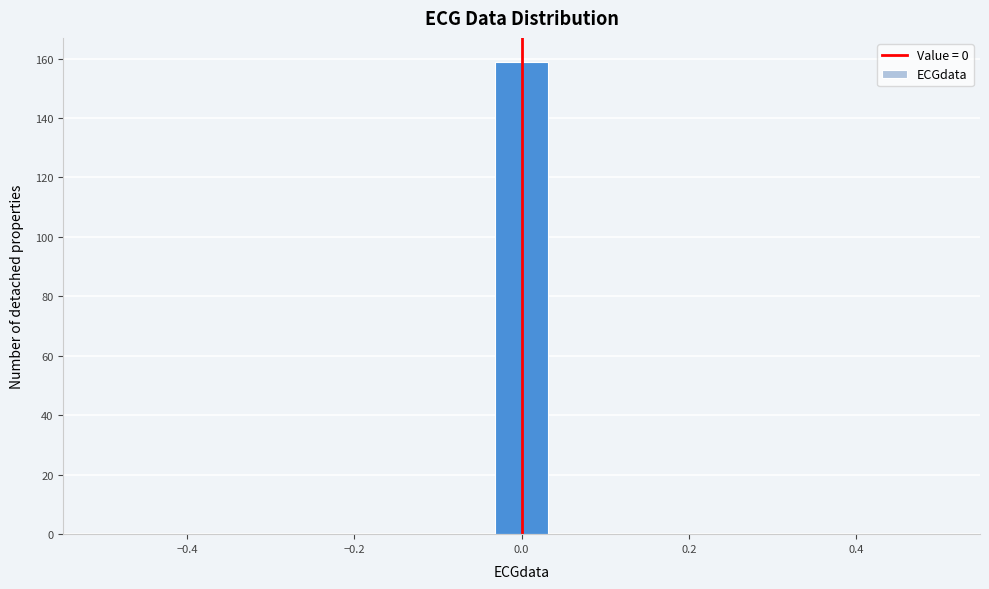

Read against the x-axis, roughly where is the centre of the tallest bar?

0.00